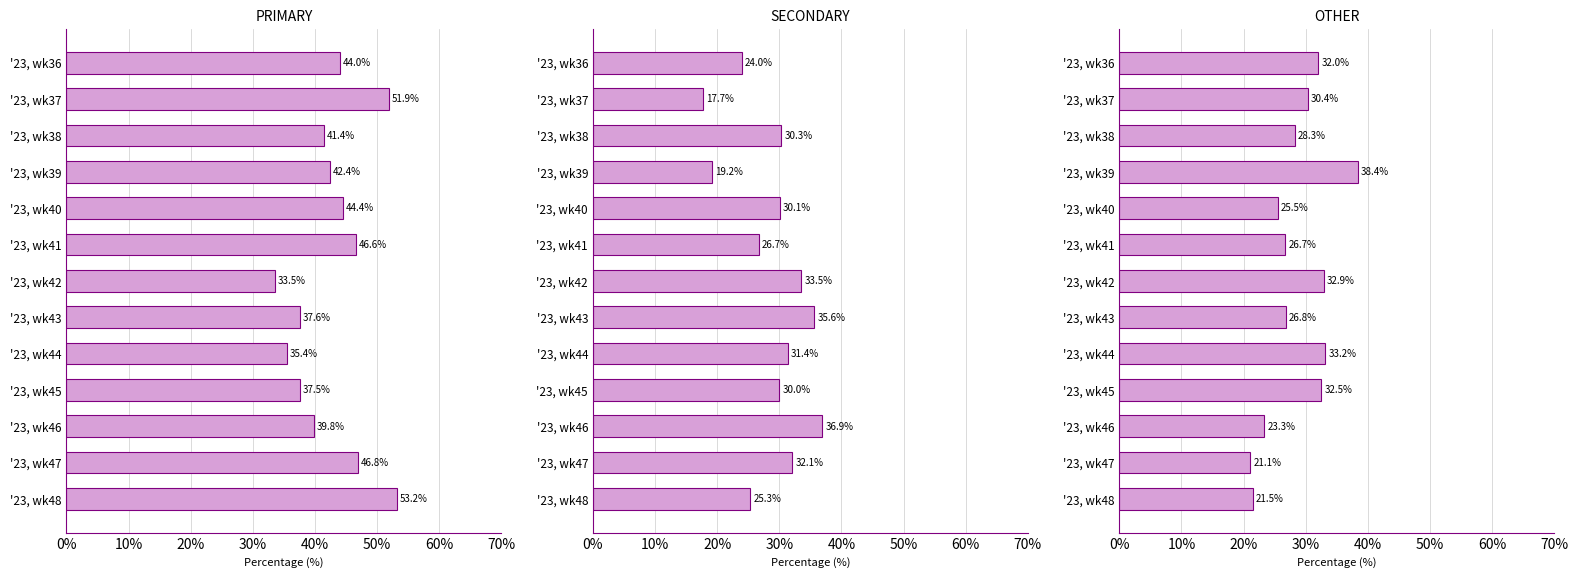

Are the bars horizontal?

Yes